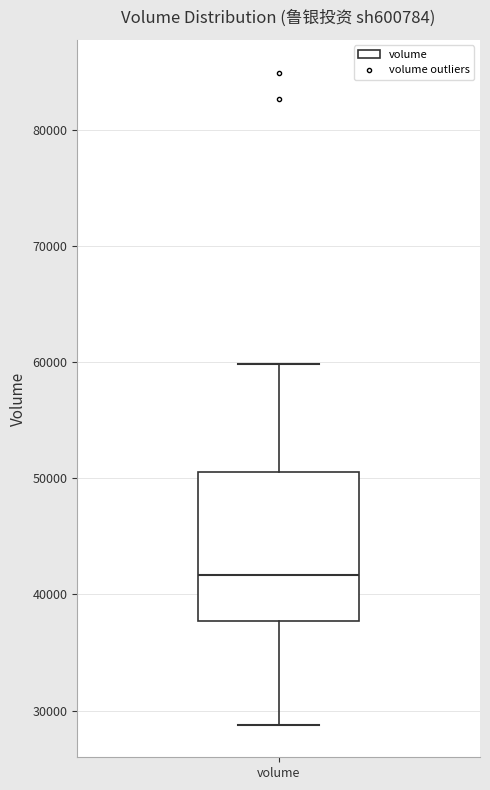

Read this box plot against the y-axis: the position of the median line, the range covered by the box, and the ends of both whiskers. The values are not printed on the chart, so give them approximately, as read against the axis.

median 42000, box 38000 to 51000, whiskers 29000 to 60000